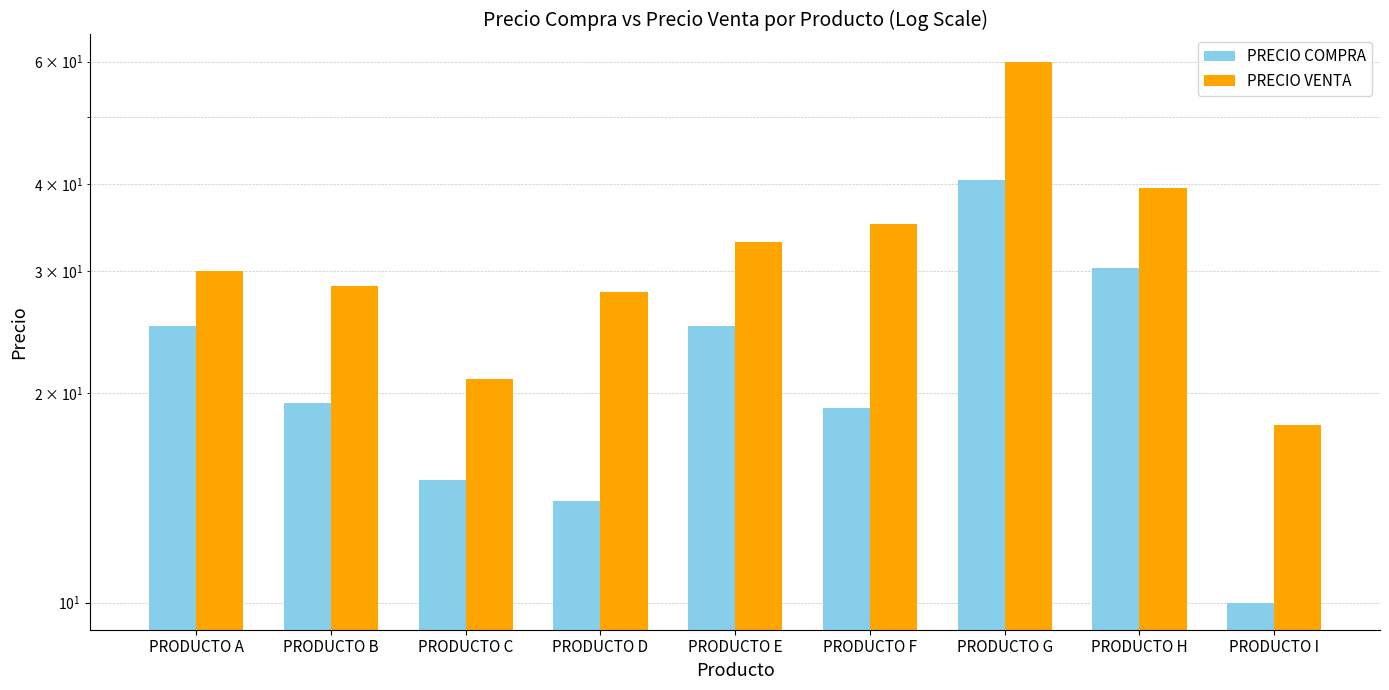

At which label is PRECIO VENTA closest to 39?

PRODUCTO H